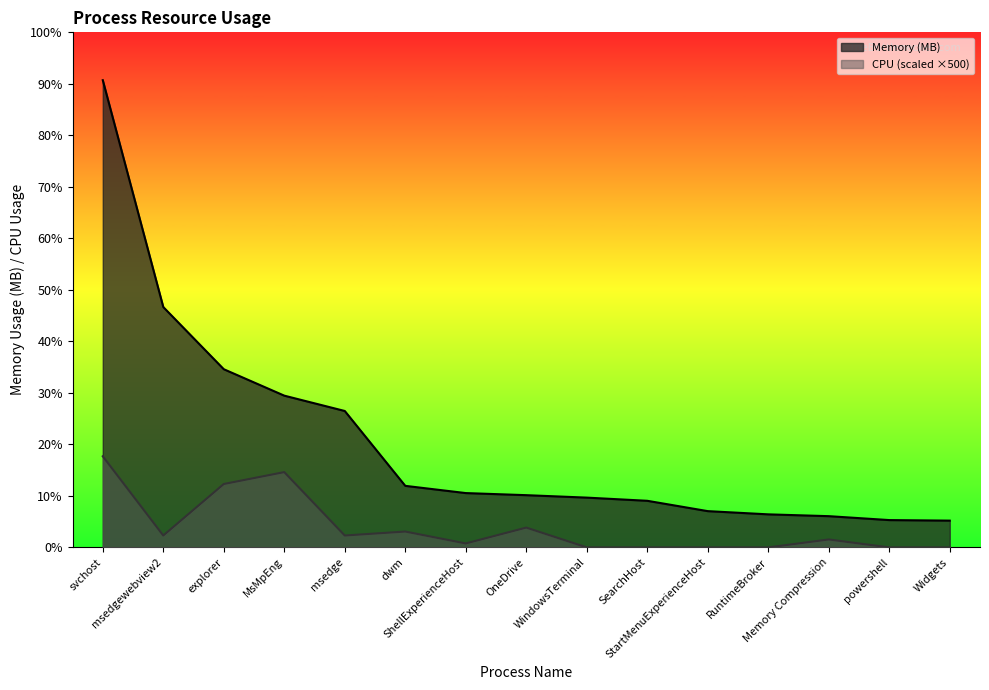

Is it true that CPU equals 15.0 at msedge?

True